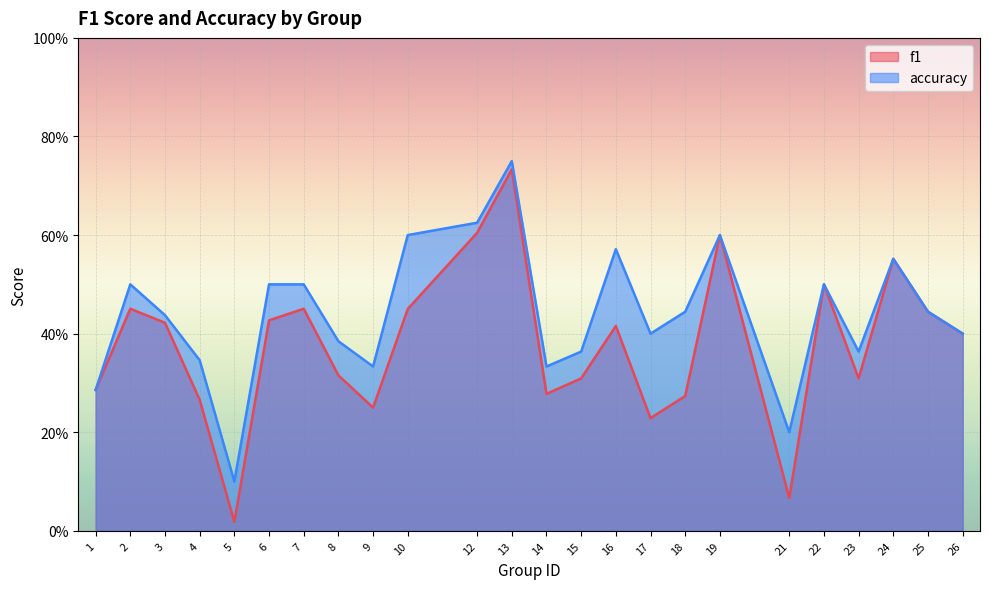

True or false: f1 and accuracy intersect in this chart.

False